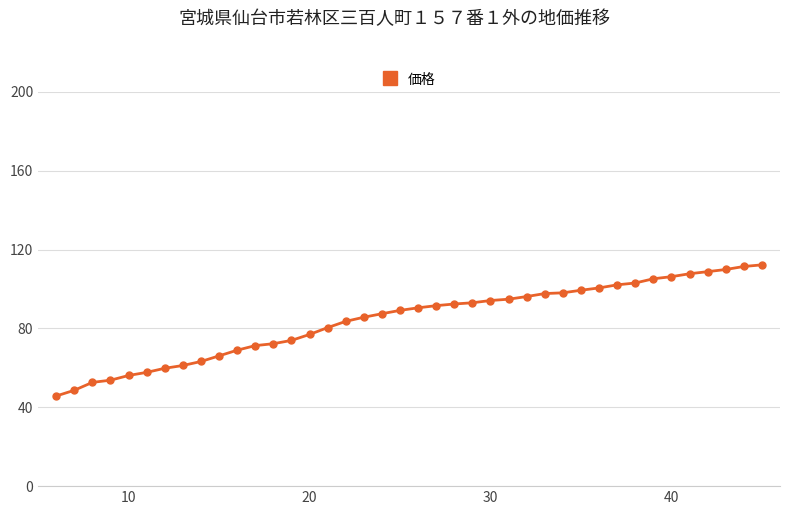

What is the greatest value displayed?

112.2